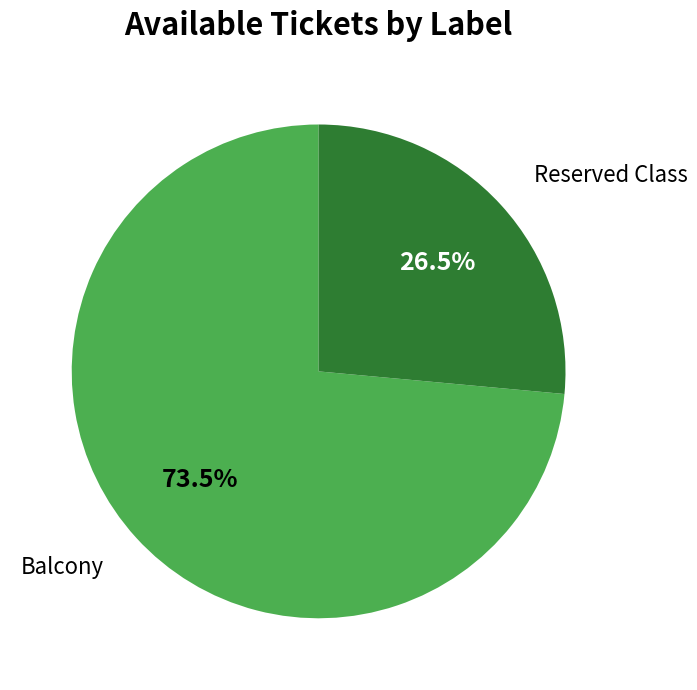

To the nearest percent, what is the difference between the largest and smallest slice percentages?

47%